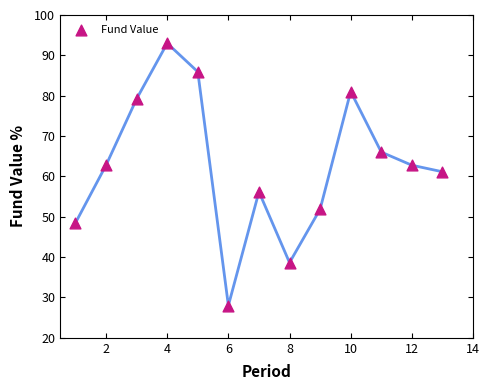

What is the range of Y values (max minus min)?

65.0